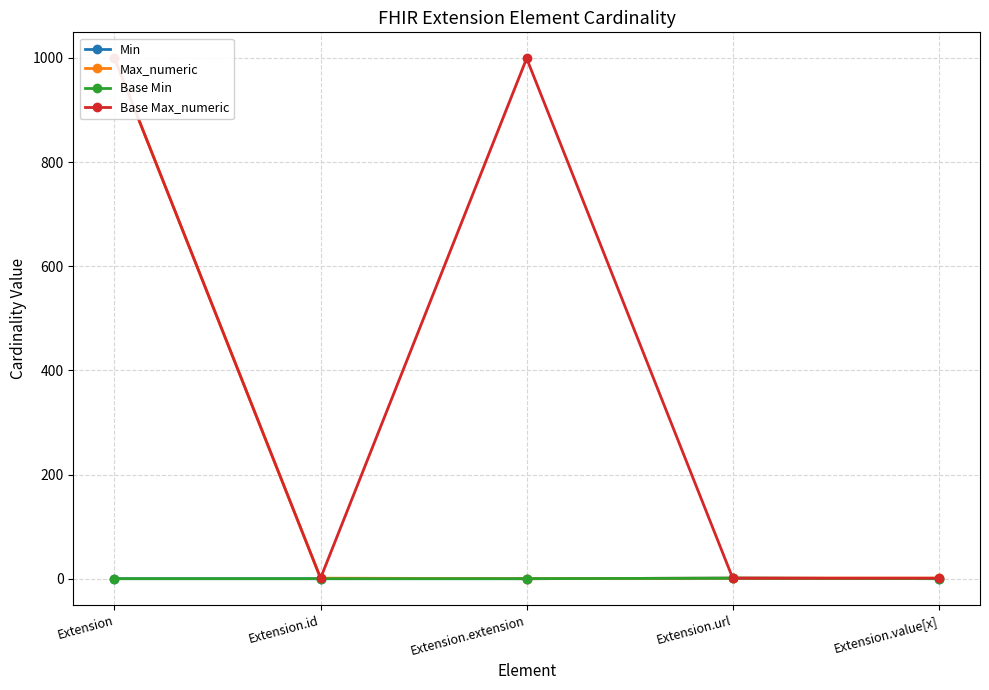

Count the number of categories in the chart.

5